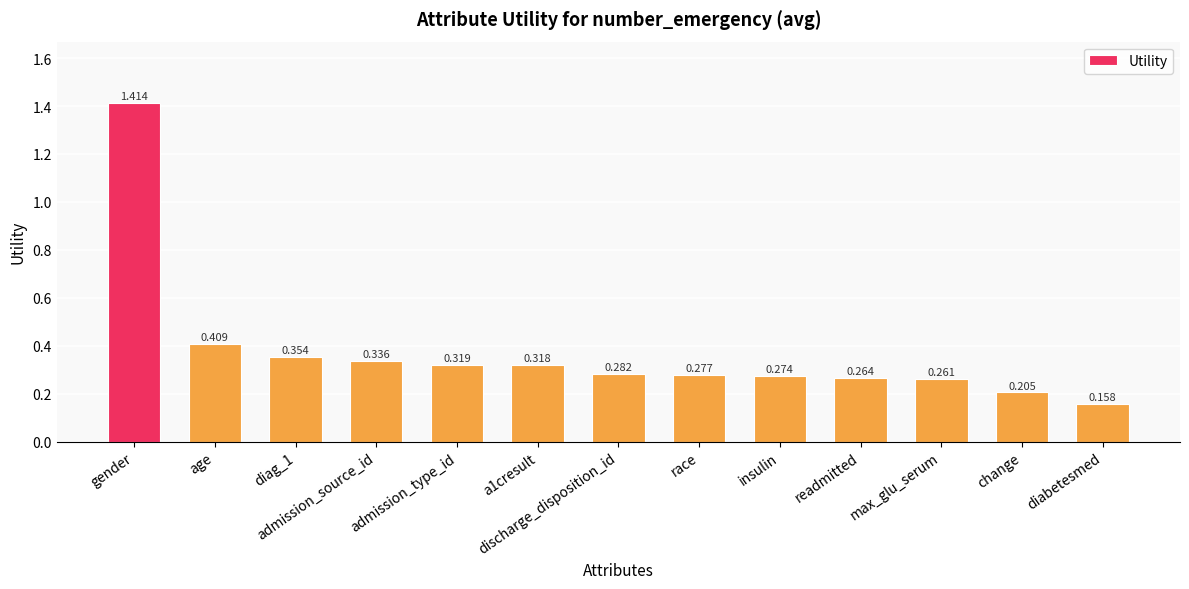

What is the sum of all values?

4.9